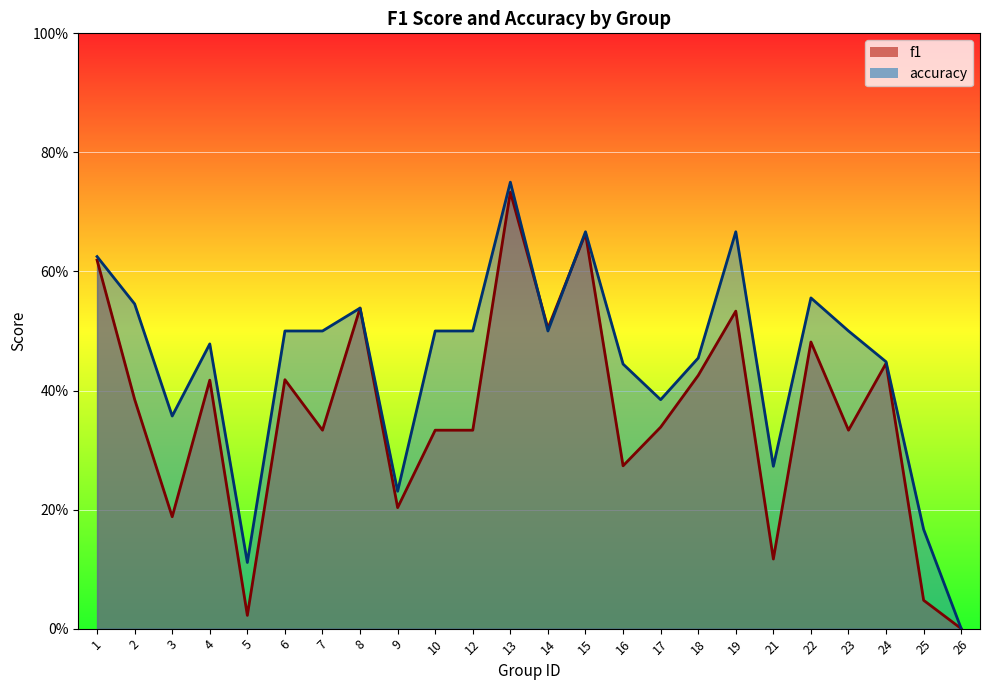

What is the difference between the maximum and second lowest values in the f1 series?

0.7